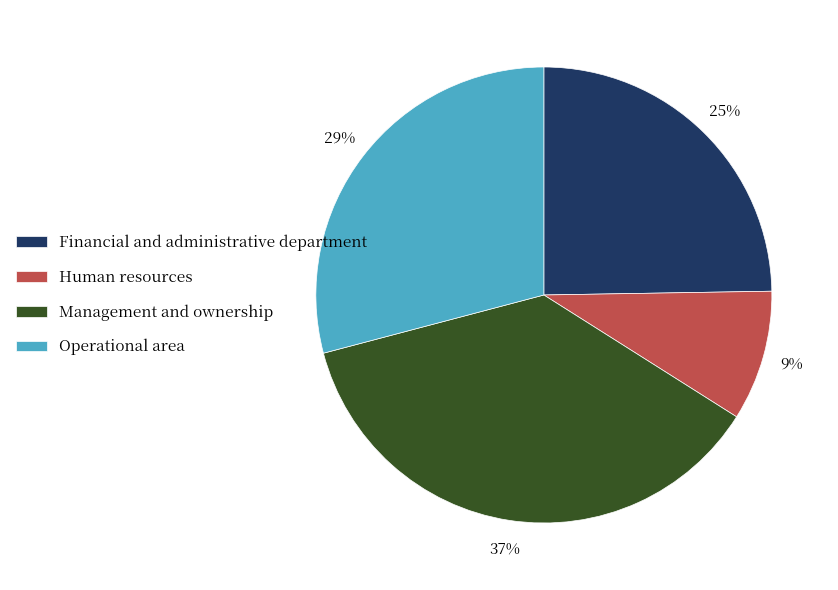

Do Operational area and Human resources together represent more than half of the pie?

No